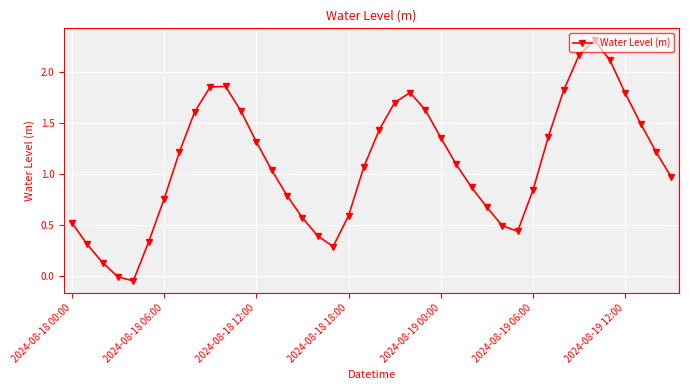

How many points are lower than both their immediate neighbors (excluding endpoints)?

3